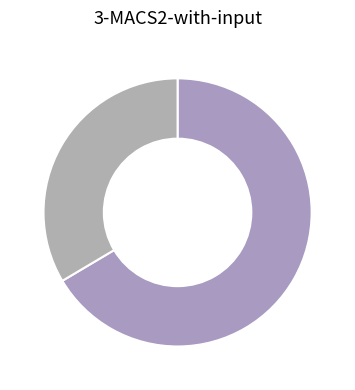

How many segments does this pie chart have?

2